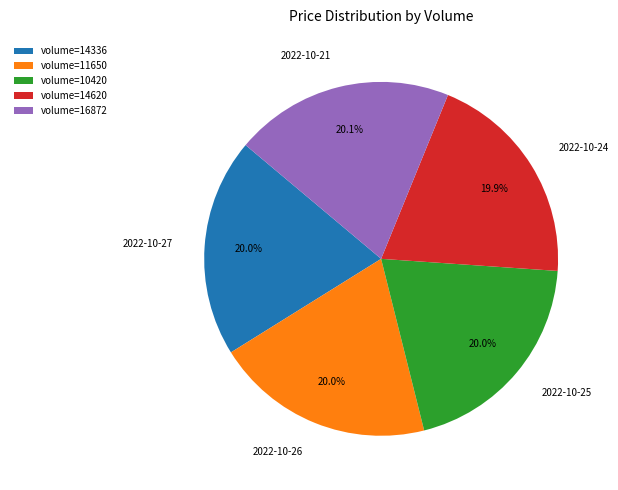

Does any single category account for the majority?

No